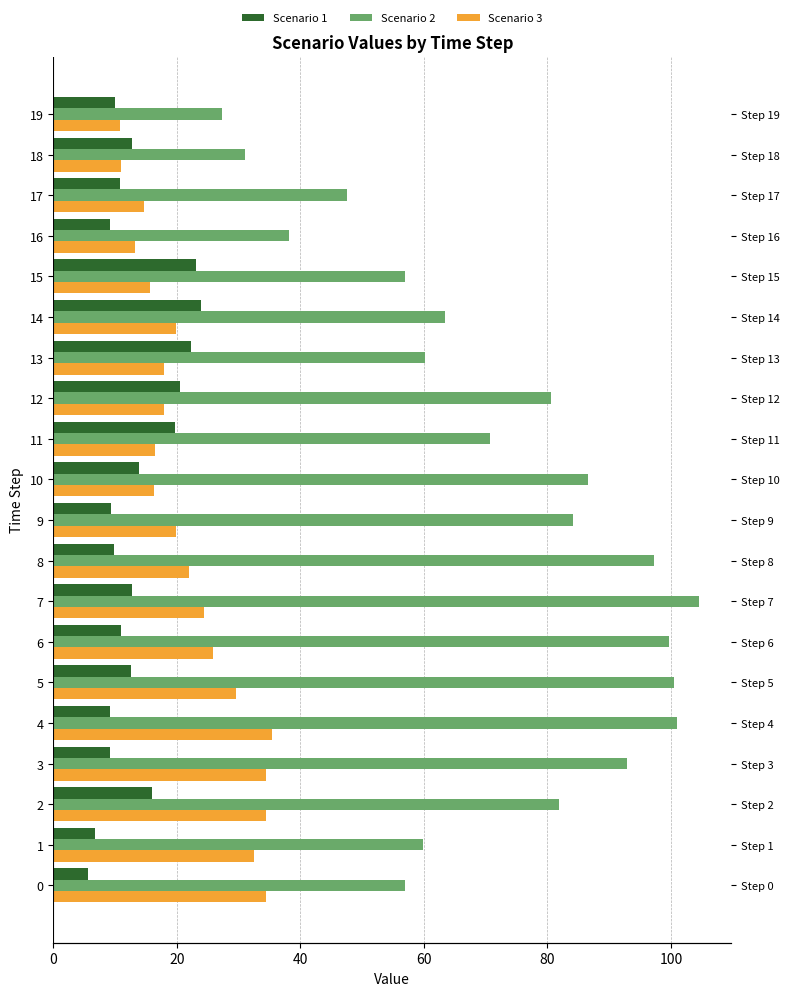

What is the total value across all series at 14?

107.1